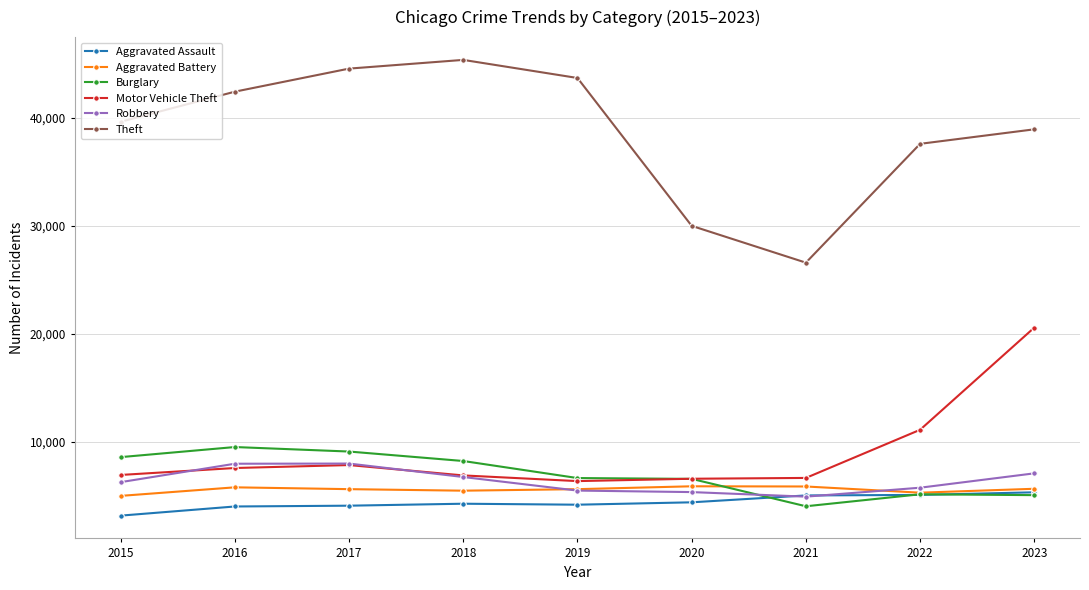

How many data points does each series have?

9